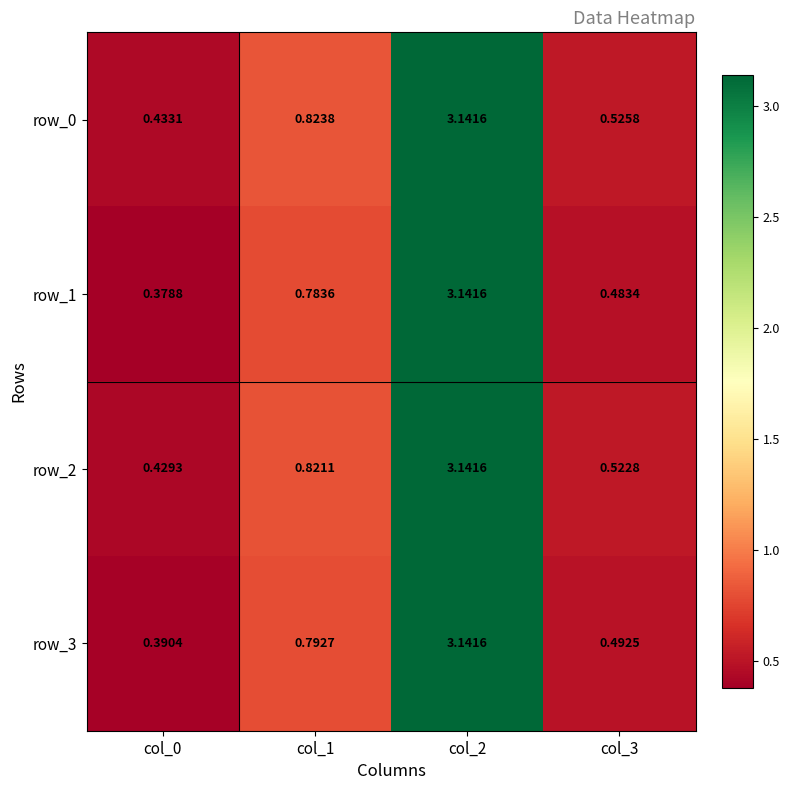

The row_1 series shows 0.4 at col_0. True or false?

True